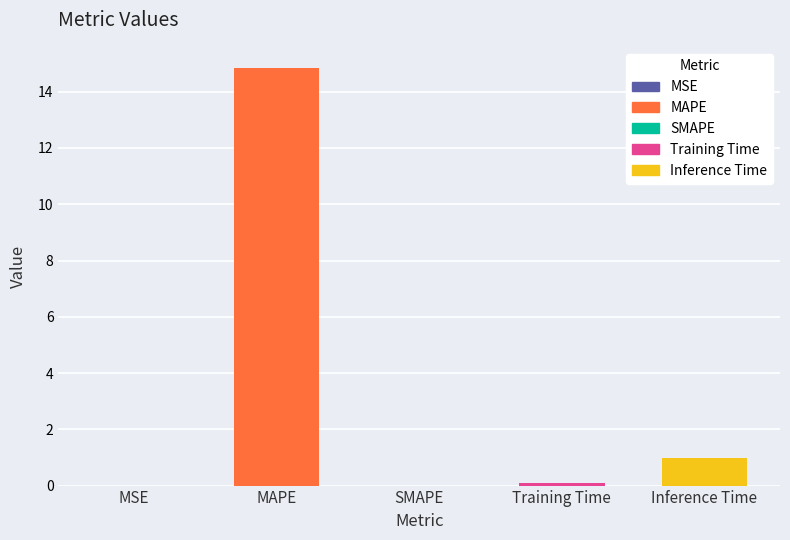

Which has a higher value, MAPE or MSE?

MAPE